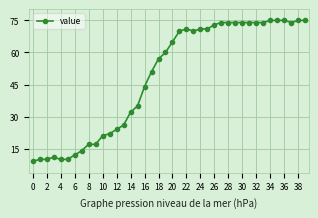

What is the average value?

49